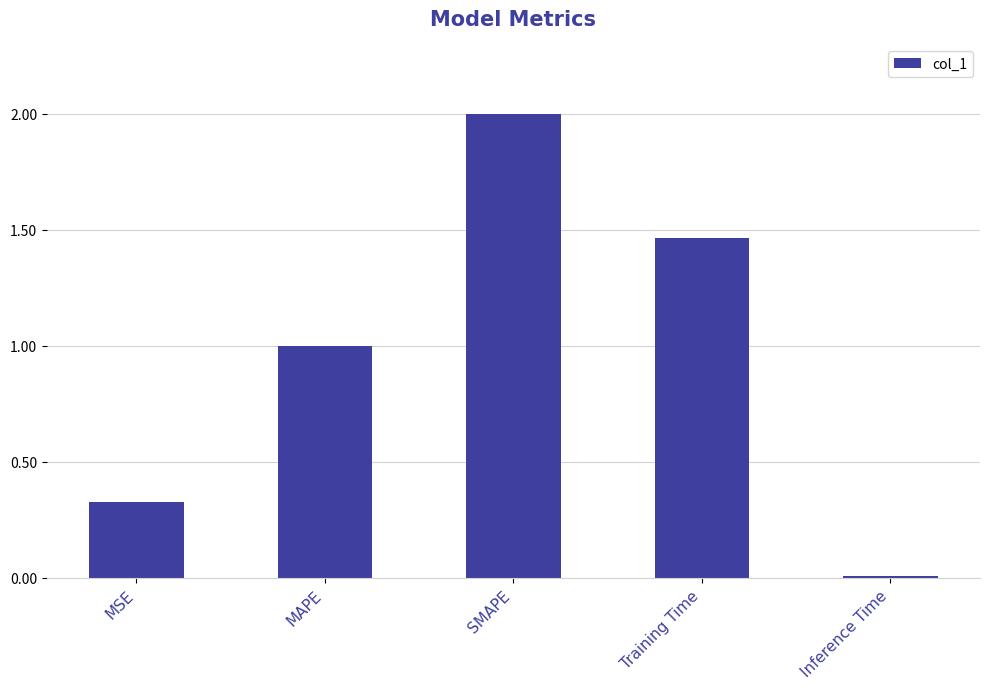

Rank the categories by value from lowest to highest.

Inference Time, MSE, MAPE, Training Time, SMAPE